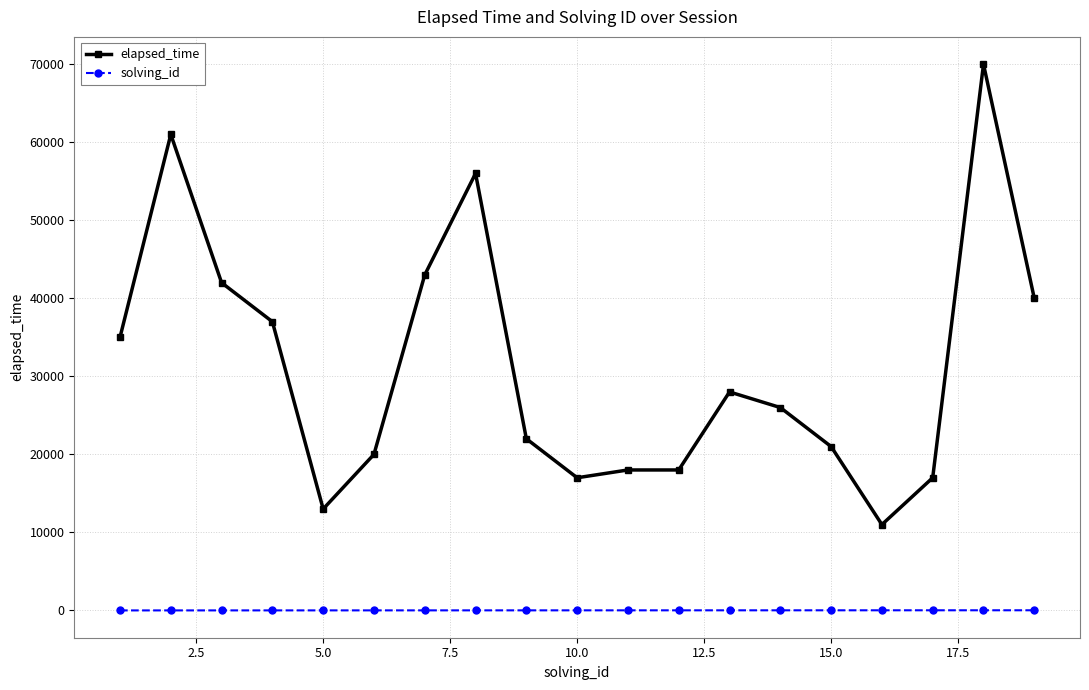

Rank the series by their maximum value, from highest to lowest.

elapsed_time, solving_id